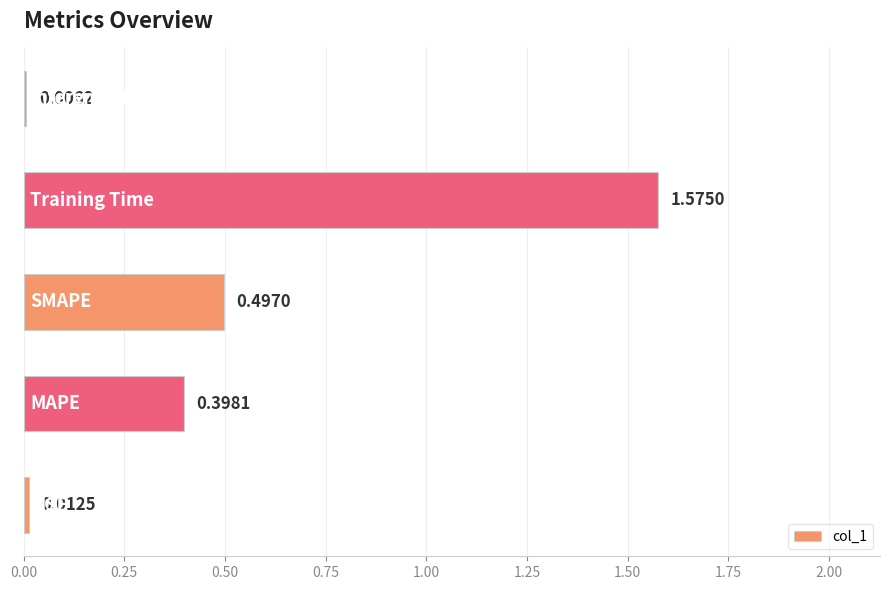

What is the sum of all values?

2.5